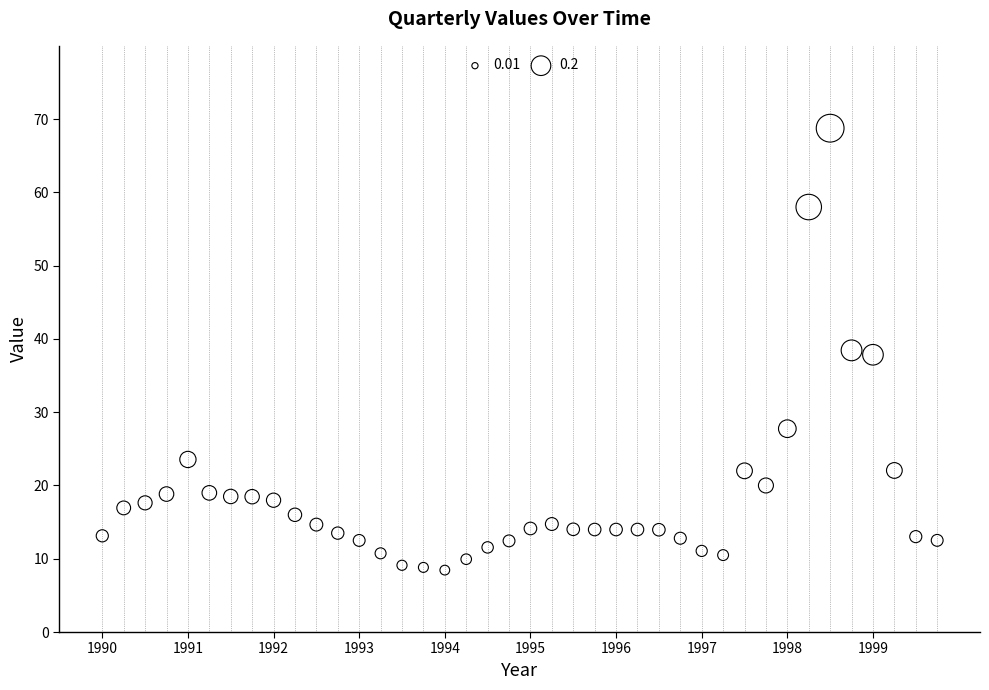

What is the range of Y values (max minus min)?

60.3